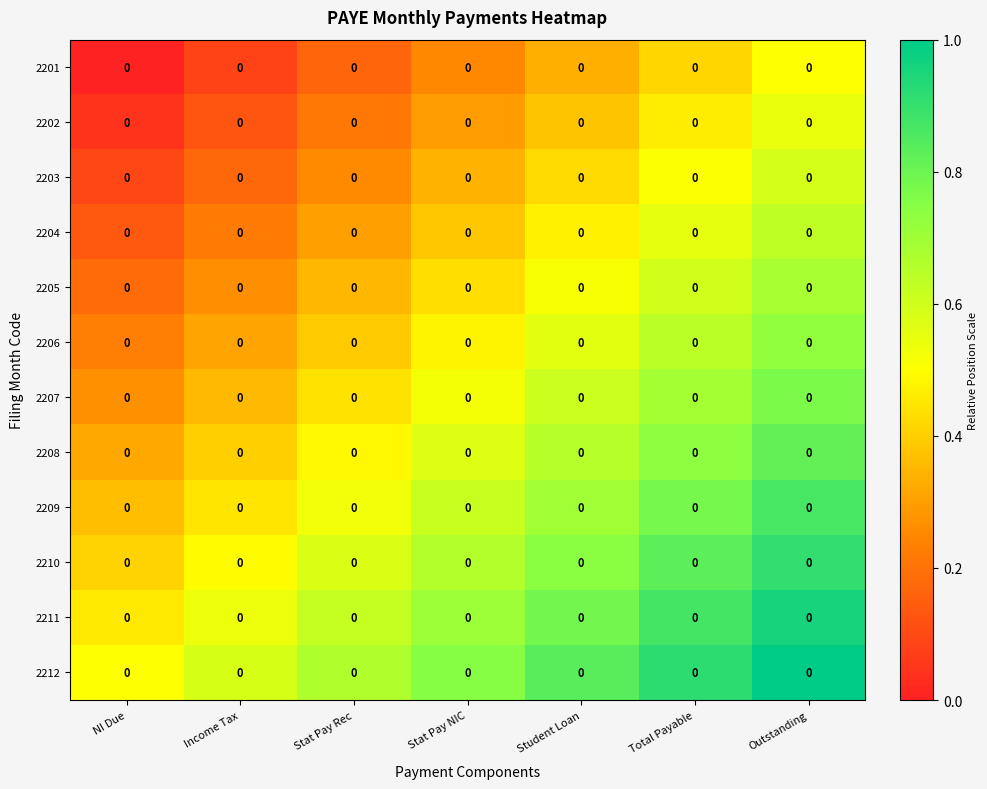

List the series in order of their peak value, highest first.

2212, 2211, 2210, 2209, 2208, 2207, 2206, 2205, 2204, 2203, 2202, 2201